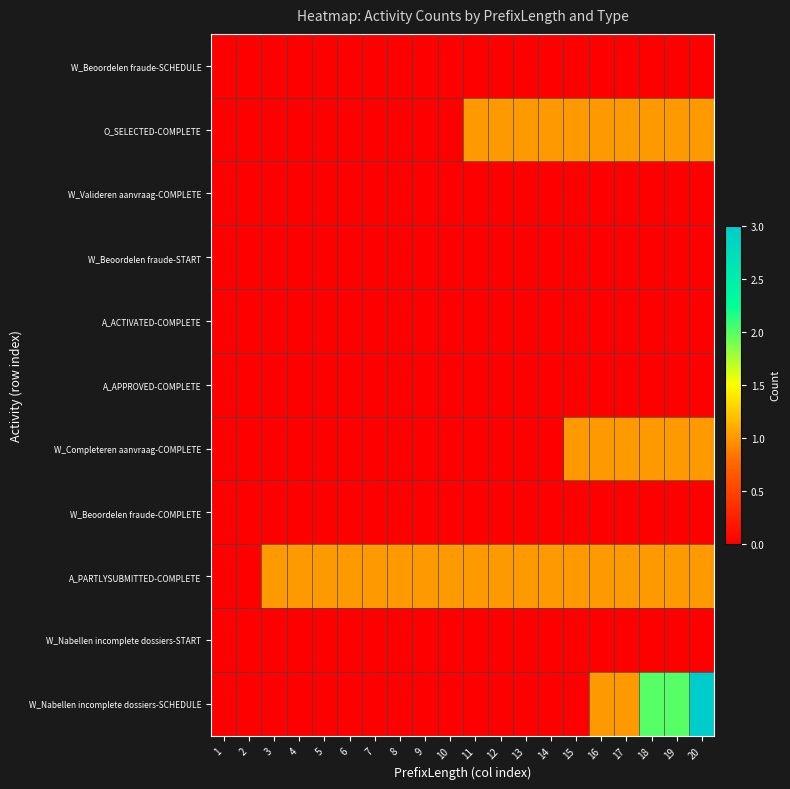

What is the spread (max minus min) of values at 17?

1